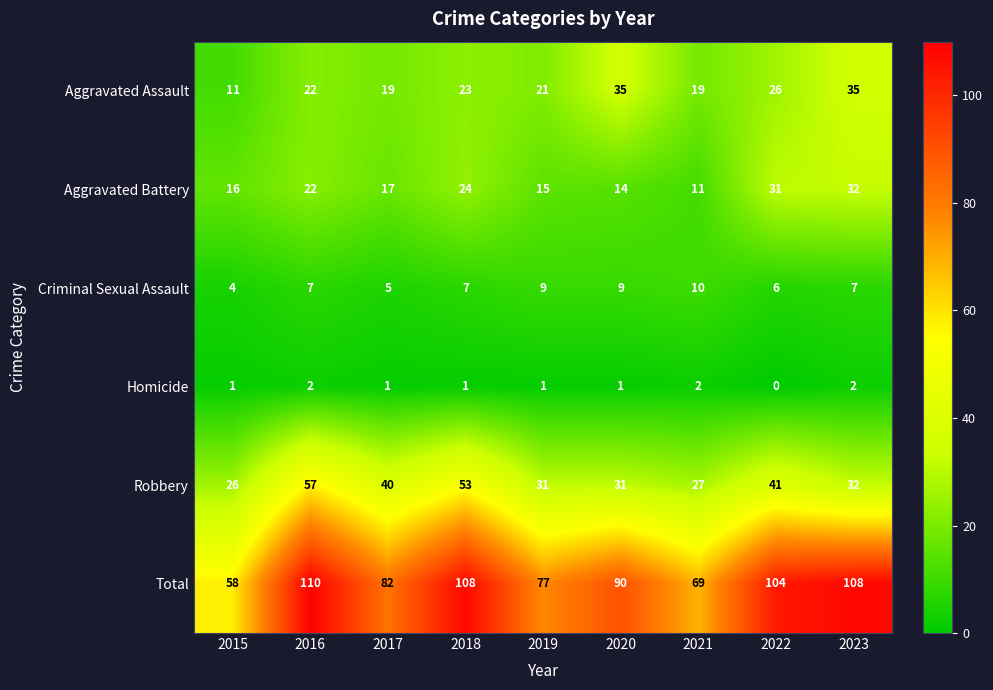

The value of Criminal Sexual Assault at 2019 is 4. True or false?

False